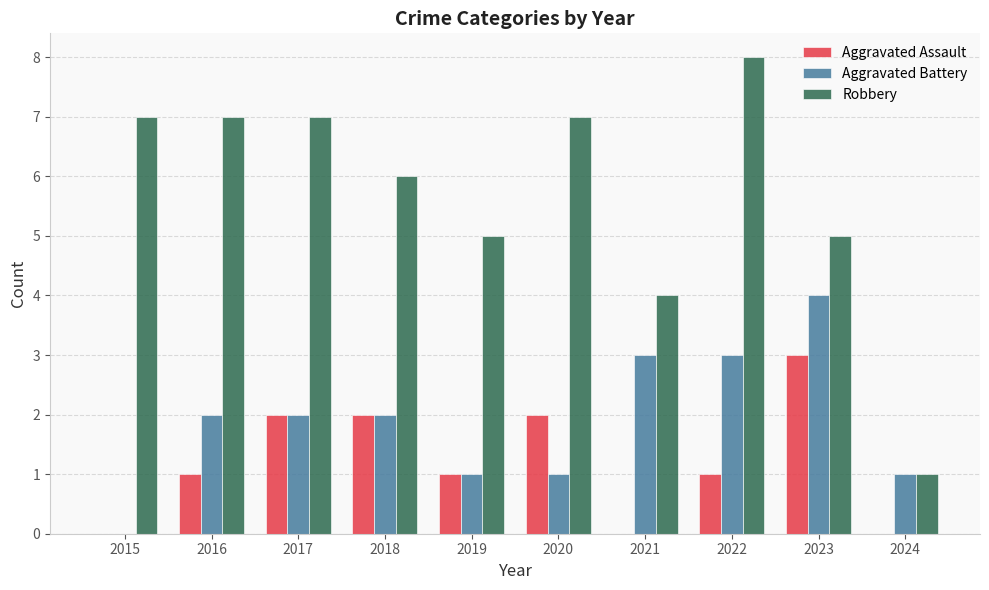

Which series changed the most between 2018 and 2023?

Aggravated Battery